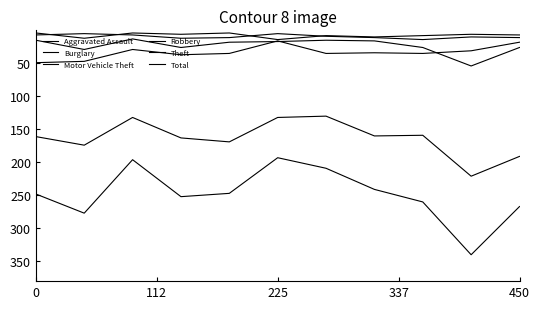

Where does the Robbery series first go above 7?

112